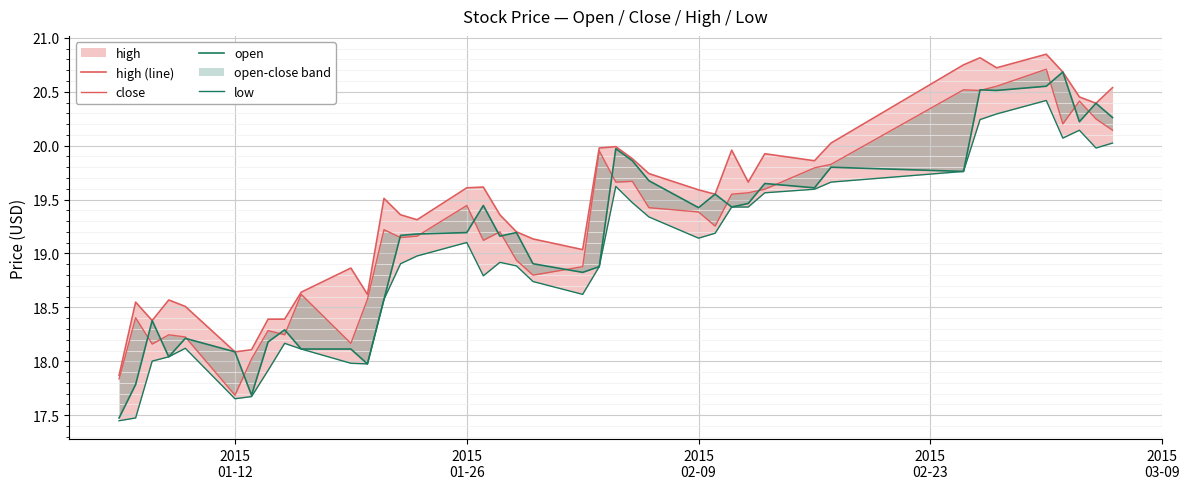

What is the difference between the highest and lowest values at 2015 01-12?

0.4